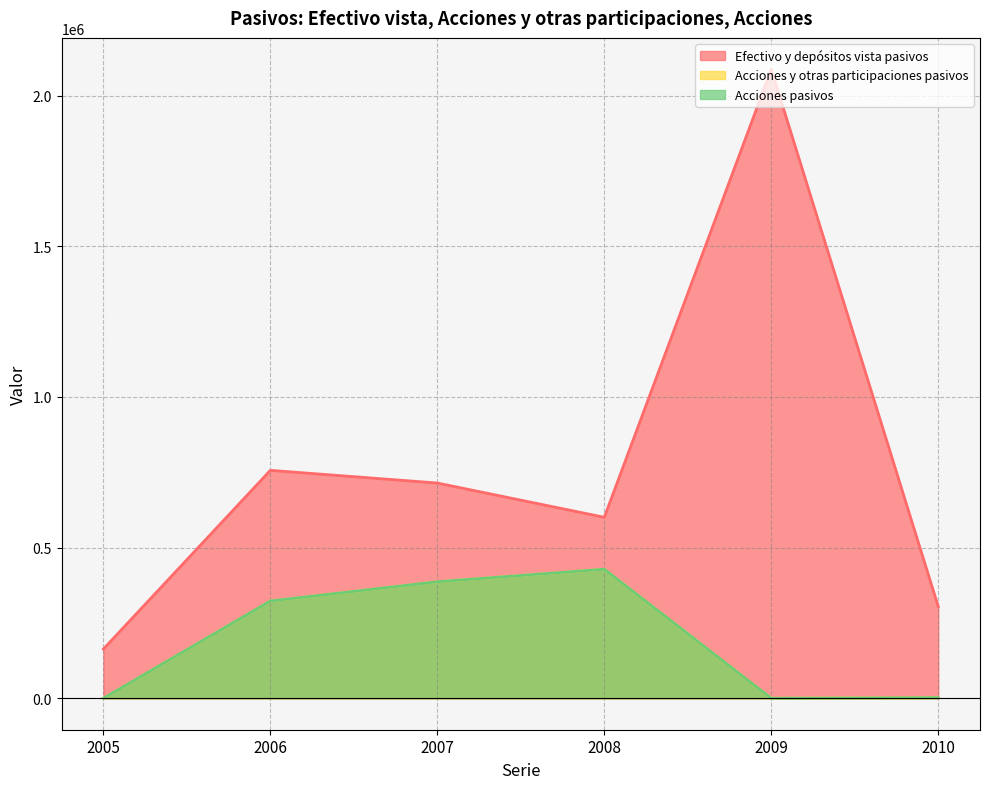

True or false: Efectivo y depósitos vista pasivos and Acciones pasivos cross at least once.

False